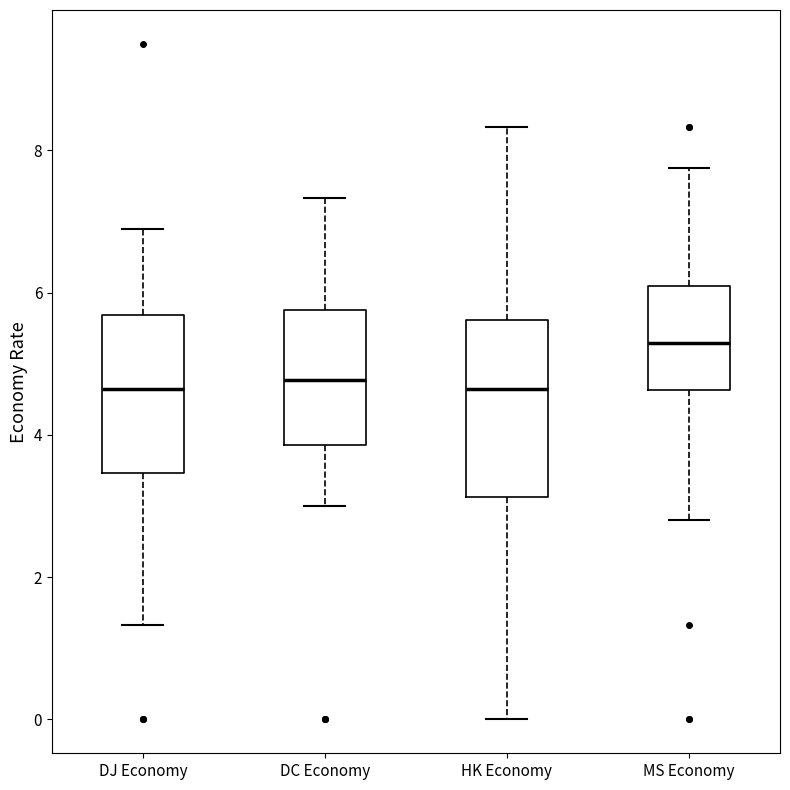

Reading left to right, transcribe this box plot: for each box, give where its median line is, the range the box spans, and where its two whiskers end, as read against the y-axis. The values are not printed on the chart, so give them approximately, as read against the axis.

DJ Economy: median 4.6, box 3.4 to 5.6, whiskers 1.4 to 6.8
DC Economy: median 4.8, box 3.8 to 5.8, whiskers 3.0 to 7.4
HK Economy: median 4.6, box 3.2 to 5.6, whiskers 0.0 to 8.4
MS Economy: median 5.2, box 4.6 to 6.2, whiskers 2.8 to 7.8